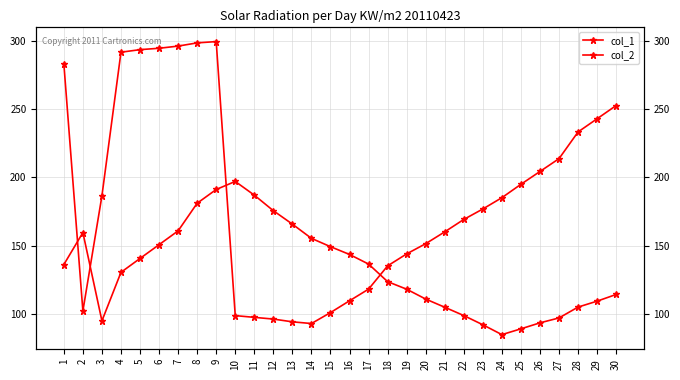

Is it true that col_1 equals 143.6 at 16?

True